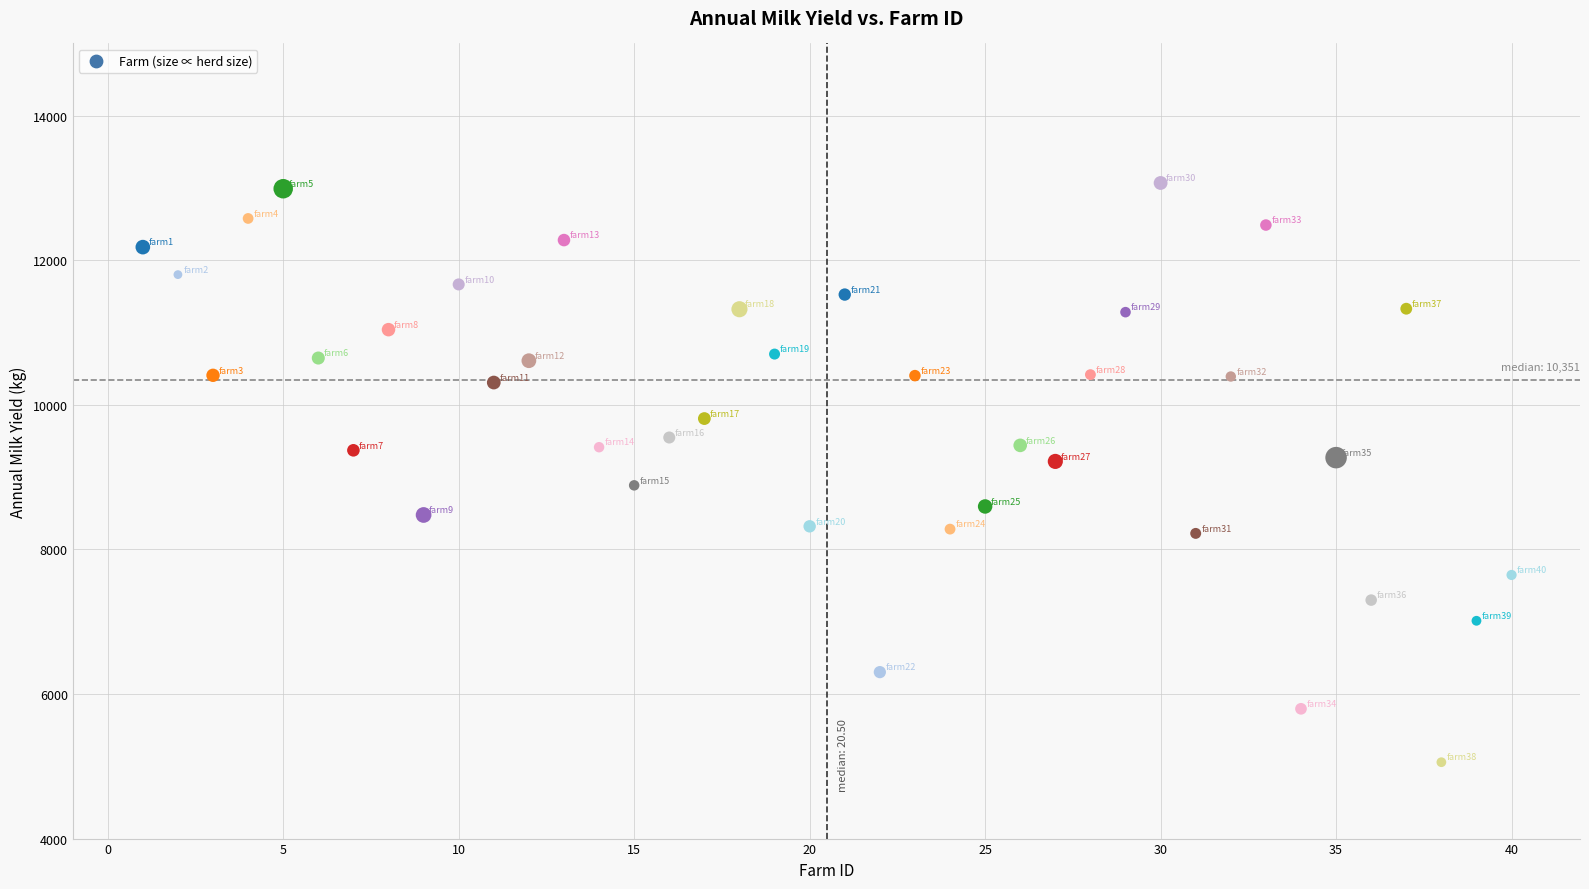

What is the range of Y values (max minus min)?

8013.1